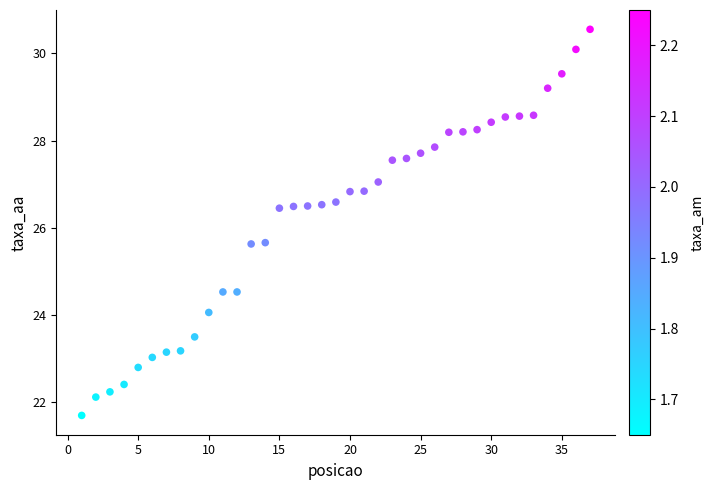

What is the range of X values (max minus min)?

36.0